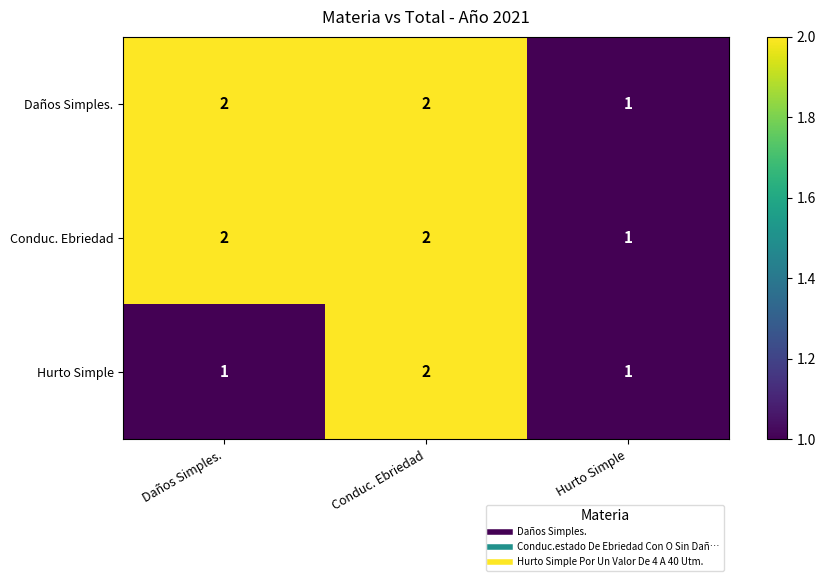

Is the value of Hurto Simple at Hurto Simple greater than the value of Conduc. Ebriedad at Daños Simples.?

No